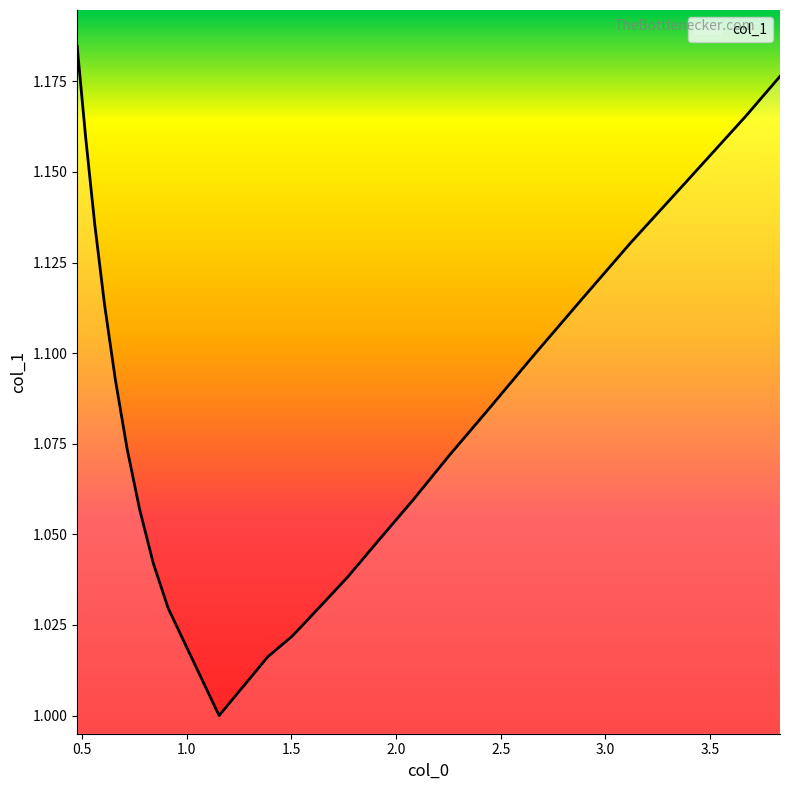

Does the chart display data point markers on the line(s)?

No